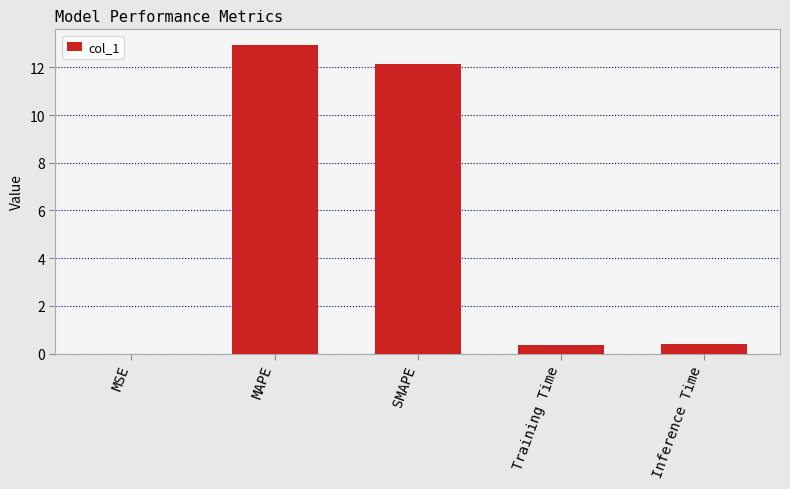

What is the sum of the values at SMAPE and MAPE?

25.1